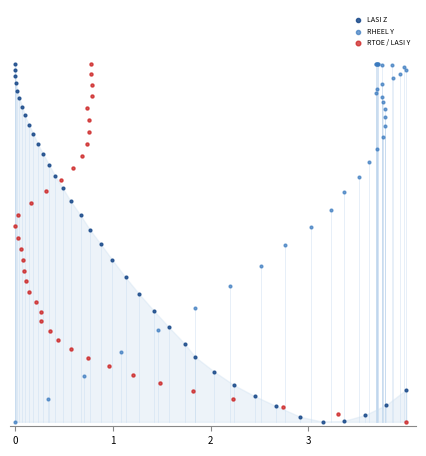

What are all the series names shown in the legend?

LASI Z, RHEEL Y, RTOE / LASI Y